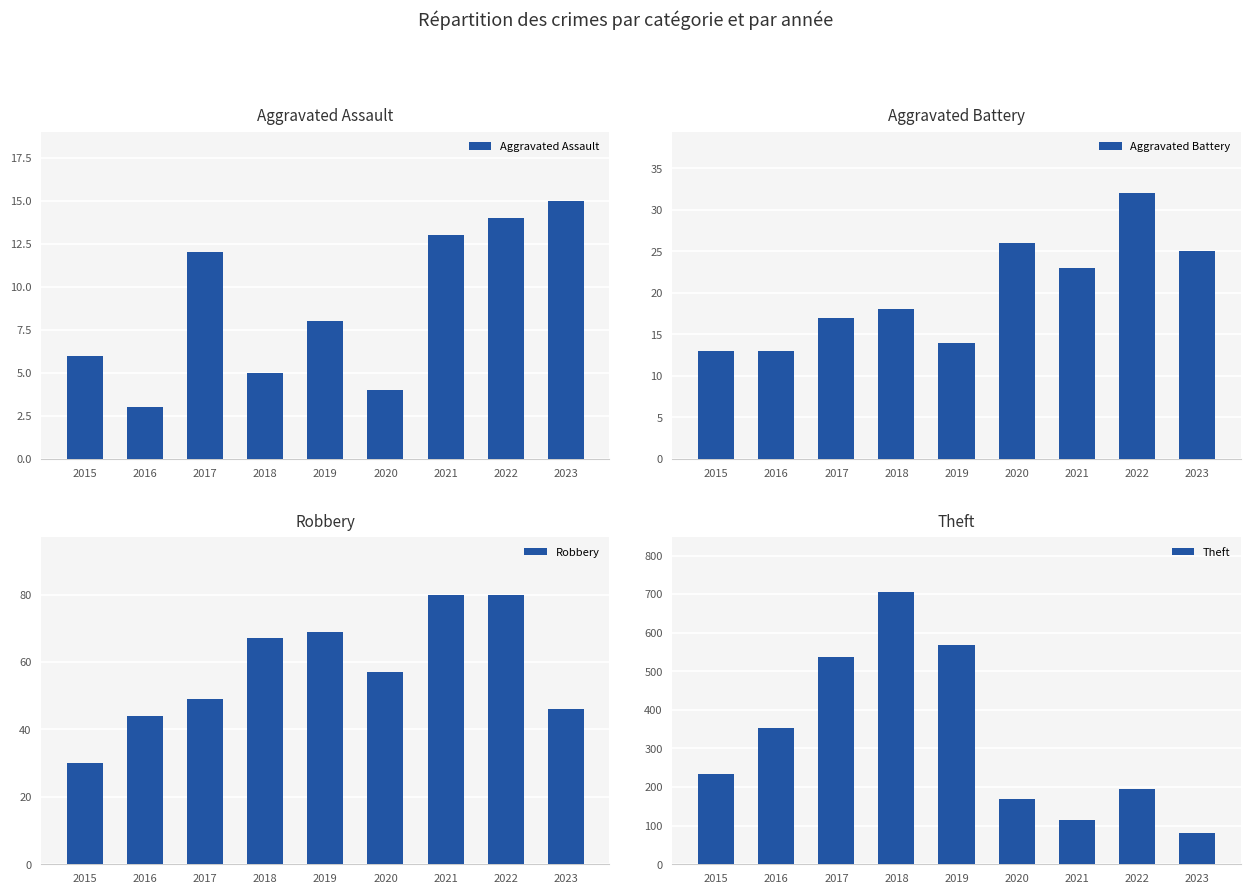

Rank the series at 2016 from lowest to highest value.

Aggravated Assault, Aggravated Battery, Robbery, Theft